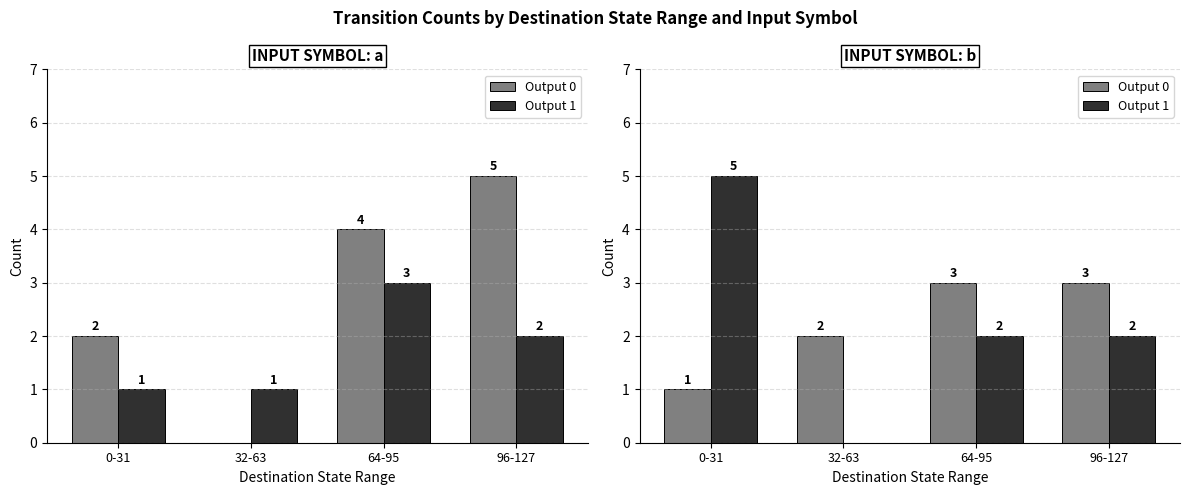

The Output 1 series shows 1 at 0-31. True or false?

False